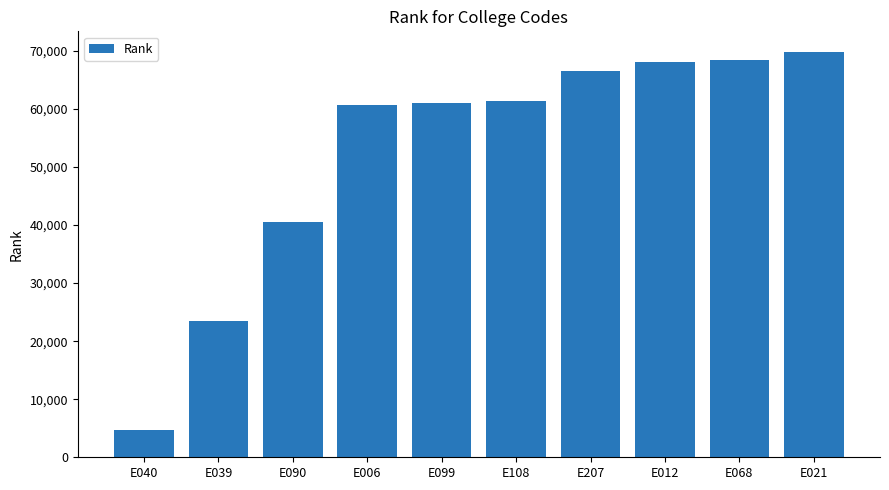

Does the chart contain any negative values?

No